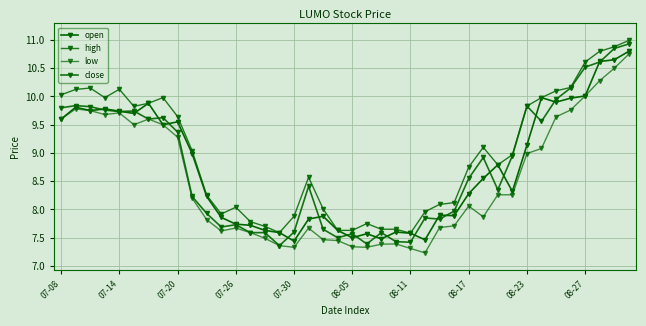

Count the number of categories in the chart.

40